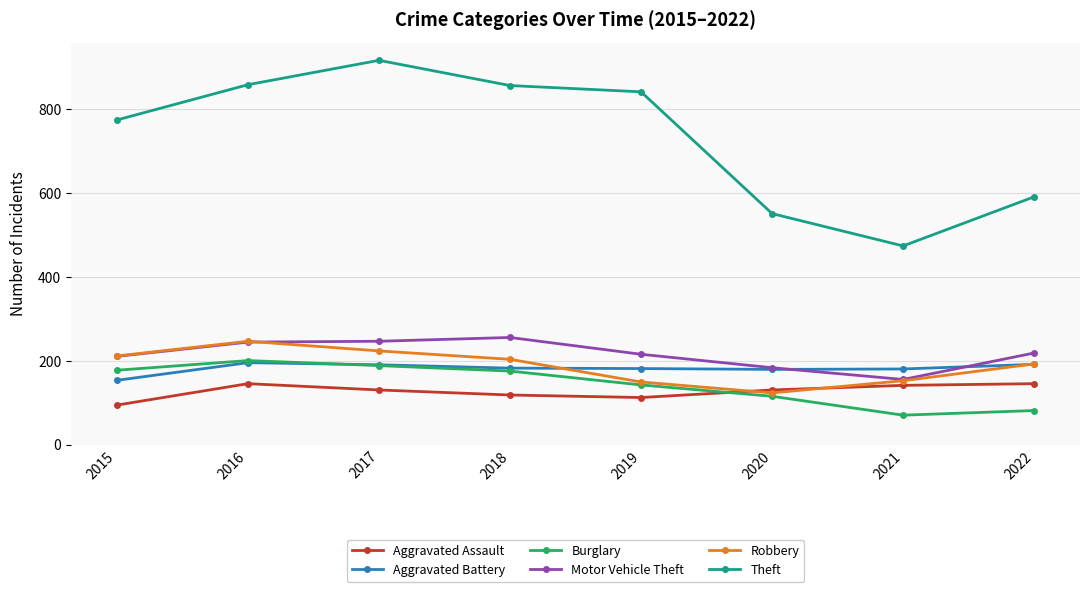

What is the value of the Theft point at the 5th from the left?

841